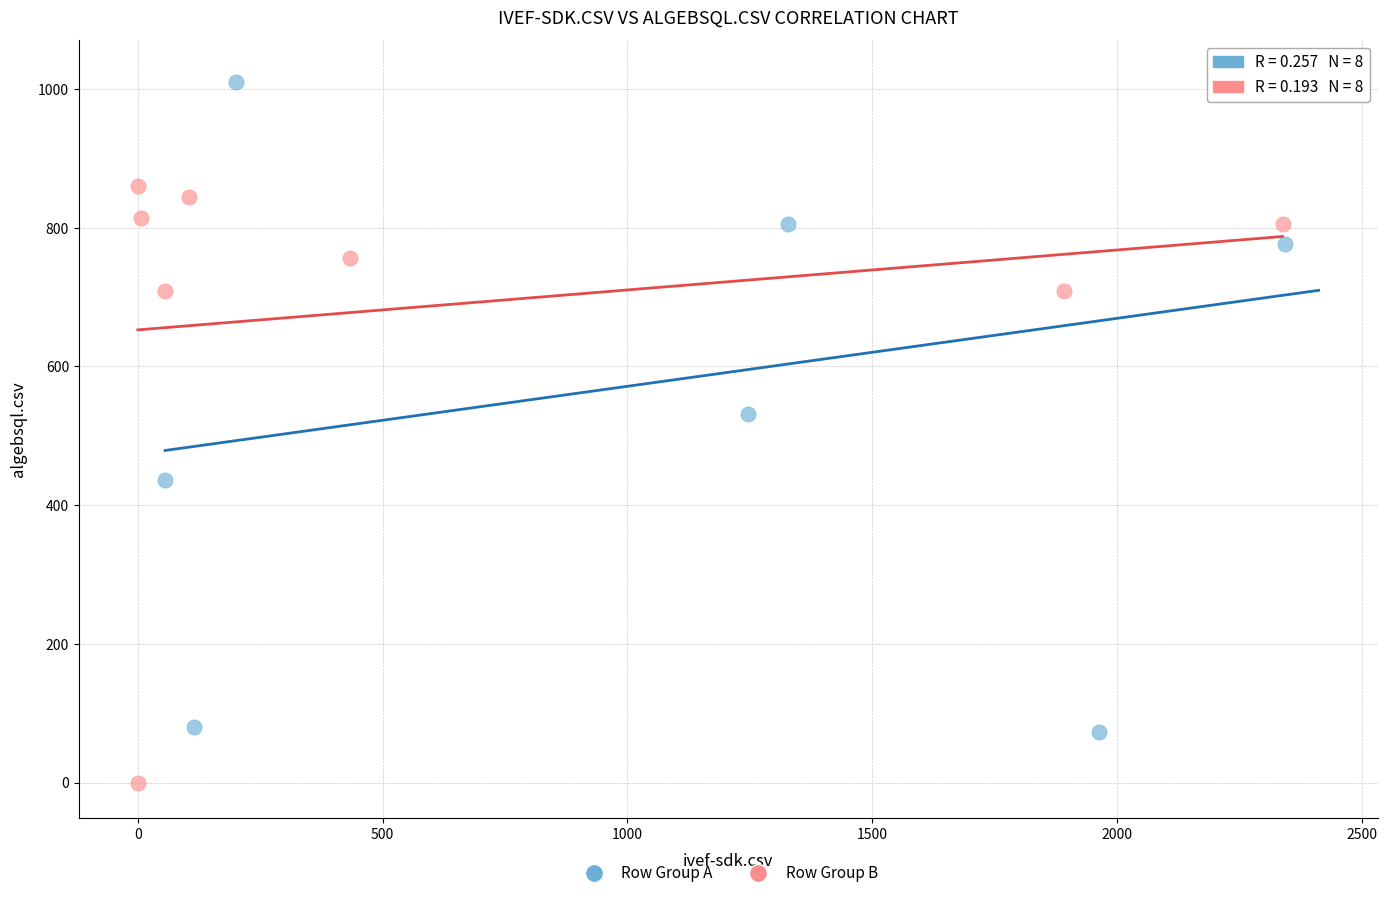

Which series contains the highest Y value?

Row Group A